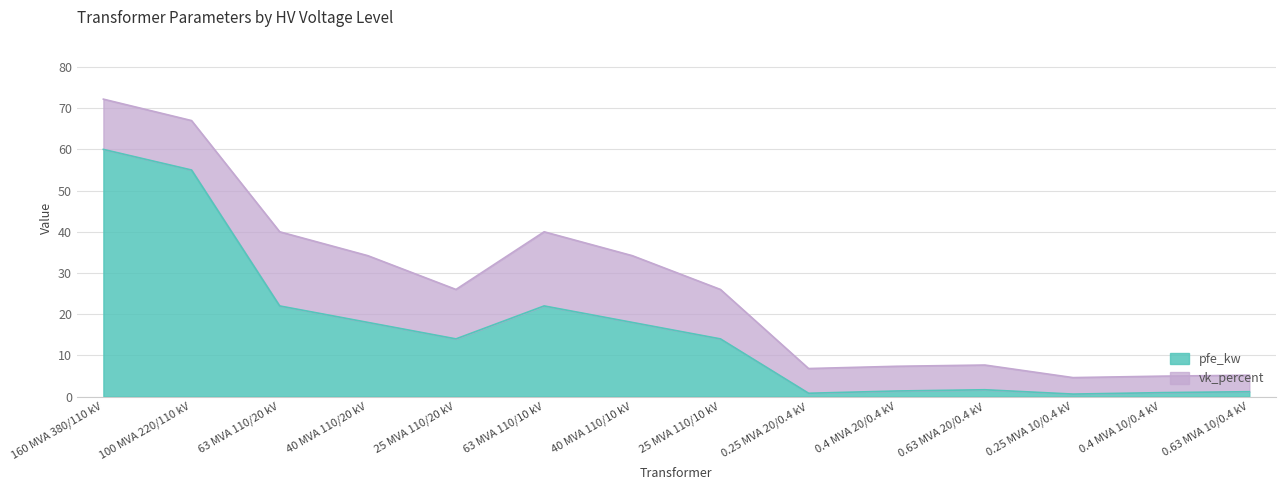

What is the value of the 11th point from the left?

0.8